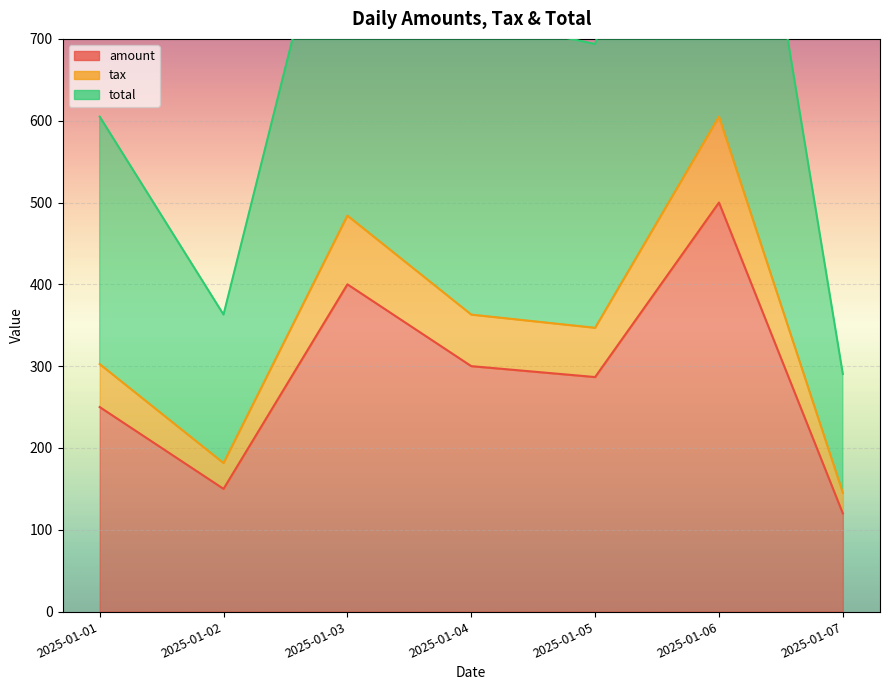

Reading right to left, what are all the values shown in this chart?

amount: 2025-01-07=120.0	2025-01-06=500.0	2025-01-05=286.7	2025-01-04=300.0	2025-01-03=400.0	2025-01-02=150.0	2025-01-01=250.0
tax: 2025-01-07=145.2	2025-01-06=605.0	2025-01-05=346.9	2025-01-04=363.0	2025-01-03=484.0	2025-01-02=181.5	2025-01-01=302.5
total: 2025-01-07=290.4	2025-01-06=1210.0	2025-01-05=693.7	2025-01-04=726.0	2025-01-03=968.0	2025-01-02=363.0	2025-01-01=605.0